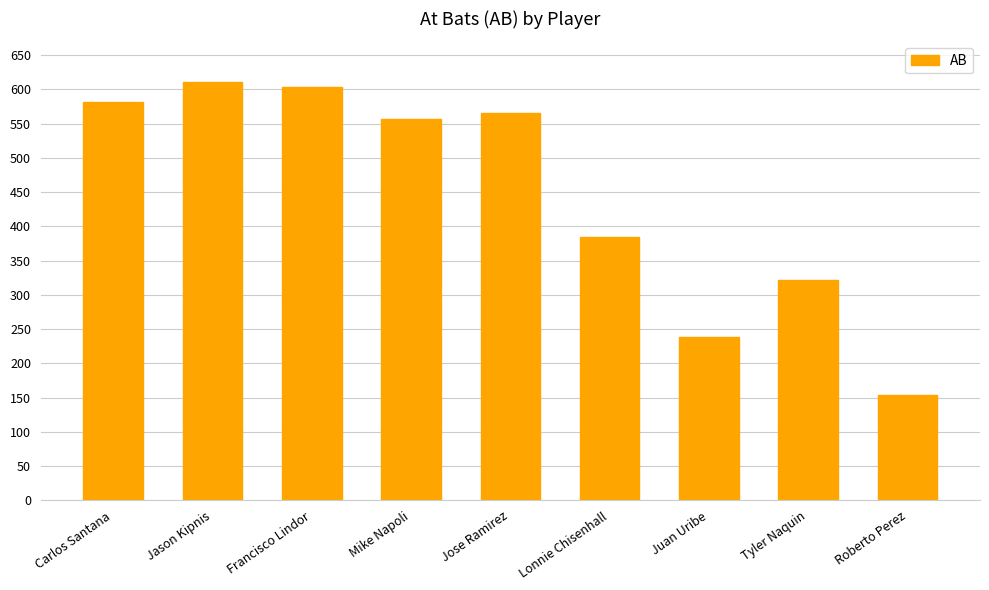

How many bars are there in total?

9